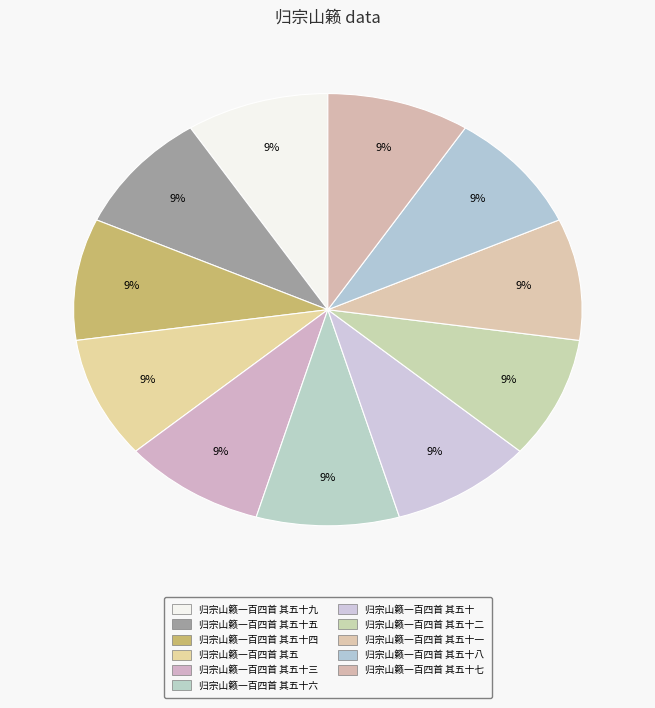

Does 归宗山籁一百四首 其五十八 represent more than half of the total?

No